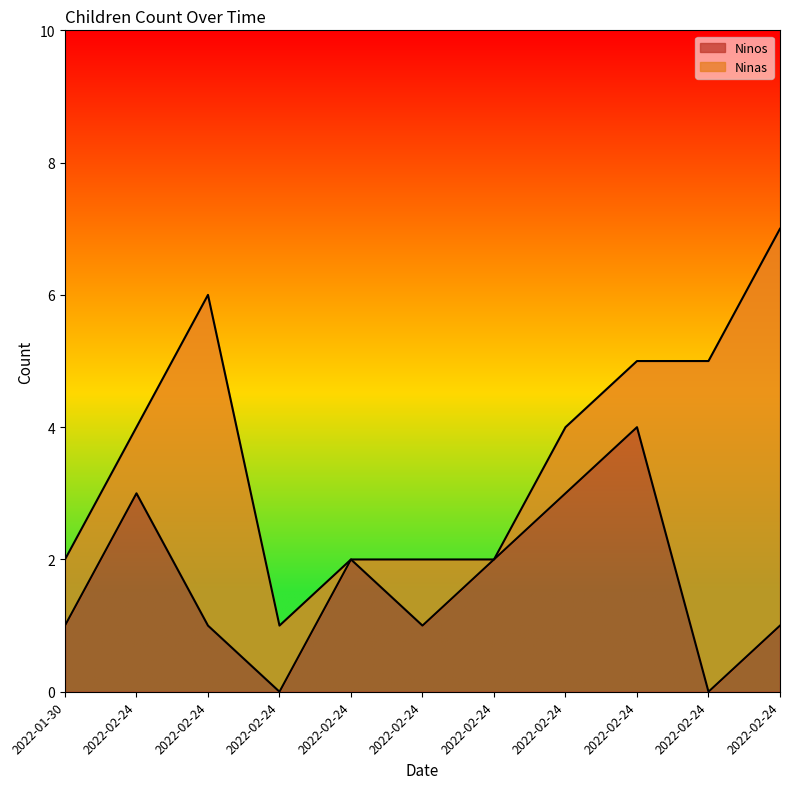

Reading right to left, what are all the values shown in this chart?

2022-02-24=1	2022-02-24=0	2022-02-24=4	2022-02-24=3	2022-02-24=2	2022-02-24=1	2022-02-24=2	2022-02-24=0	2022-02-24=1	2022-02-24=3	2022-01-30=1